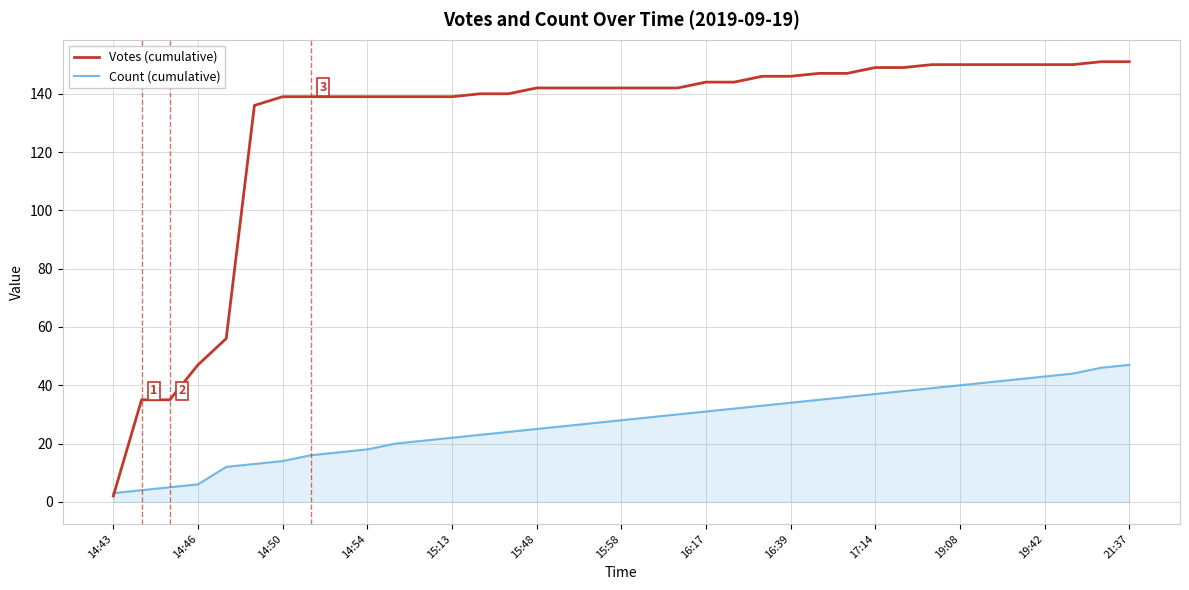

What is the maximum value for Count (cumulative)?

47